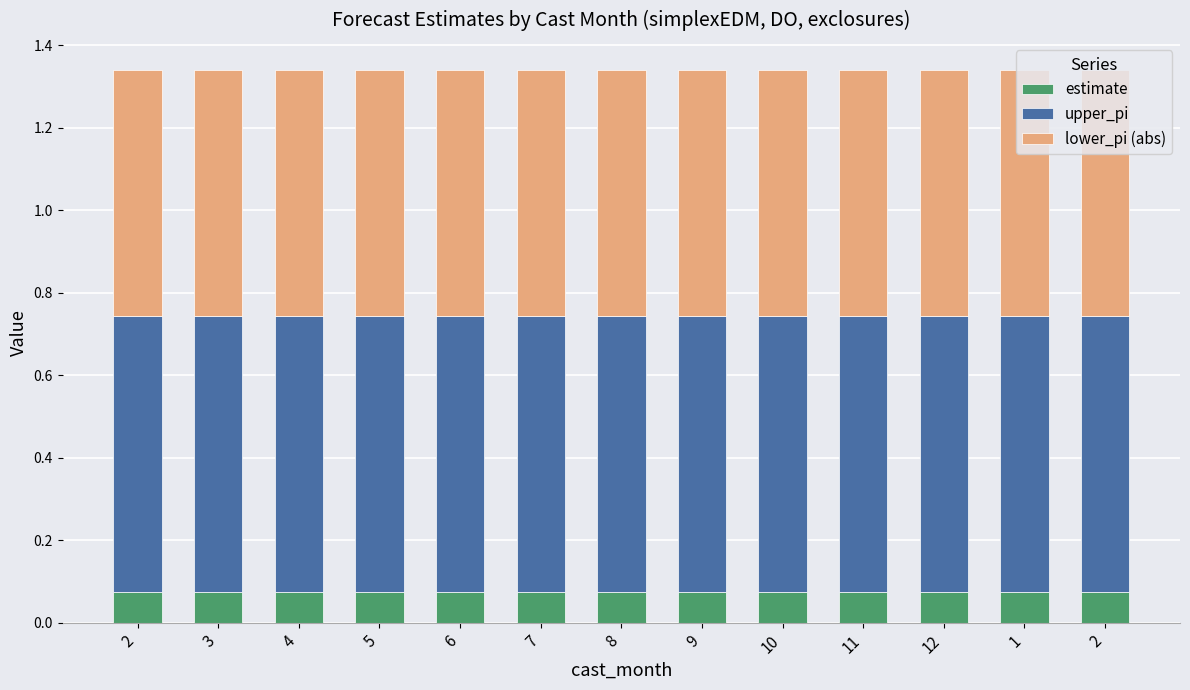

Where is upper_pi nearest to the value 0?

2